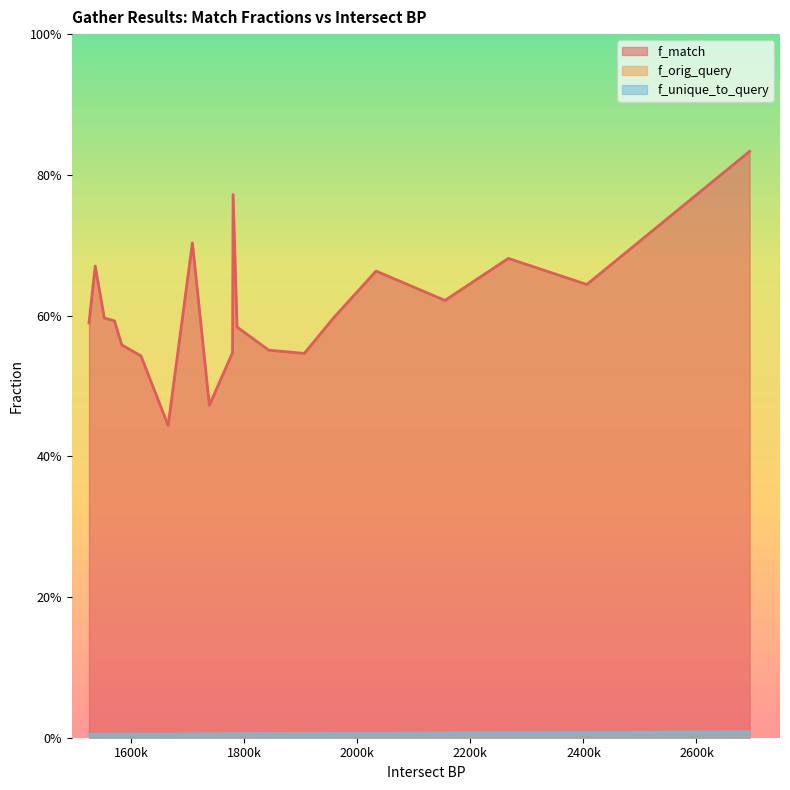

List the labels in order of f_unique_to_query value, largest first.

0, 1, 2, 3, 4, 5, 6, 7, 8, 9, 10, 11, 12, 13, 14, 15, 16, 17, 18, 19